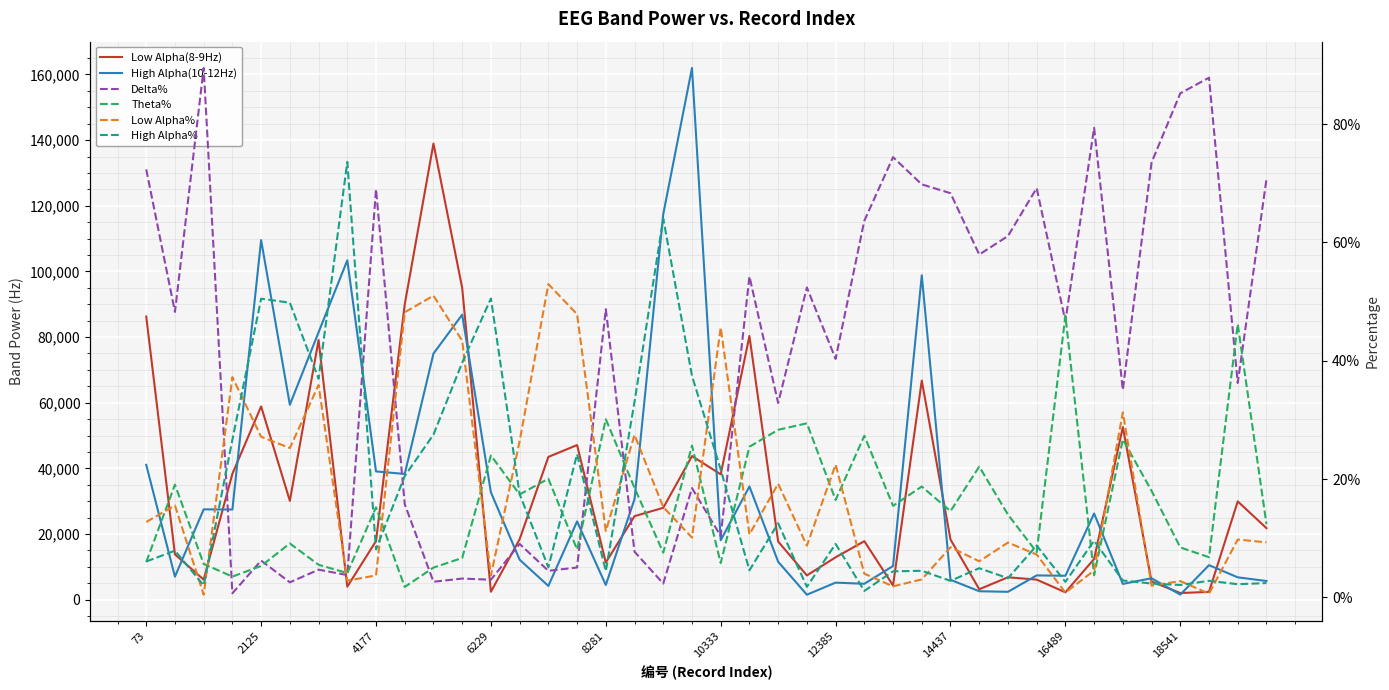

True or false: Theta% has more than 1 points higher than both neighbors.

True